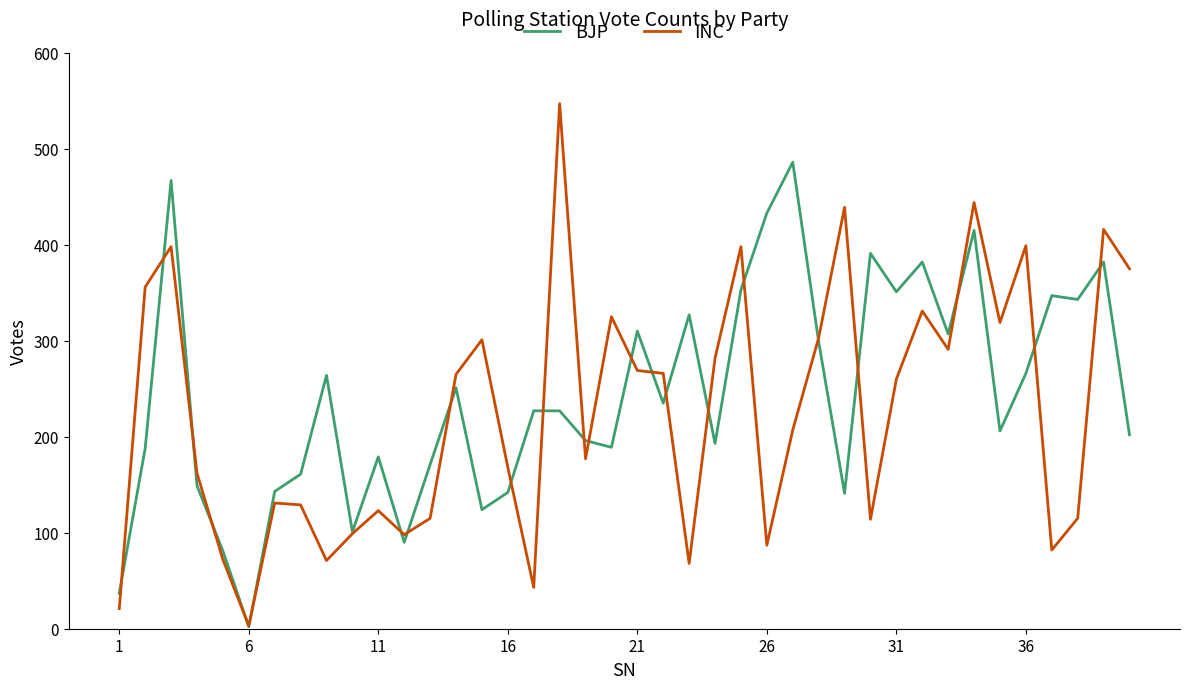

After their last crossing, which series has the higher values: BJP or INC?

INC